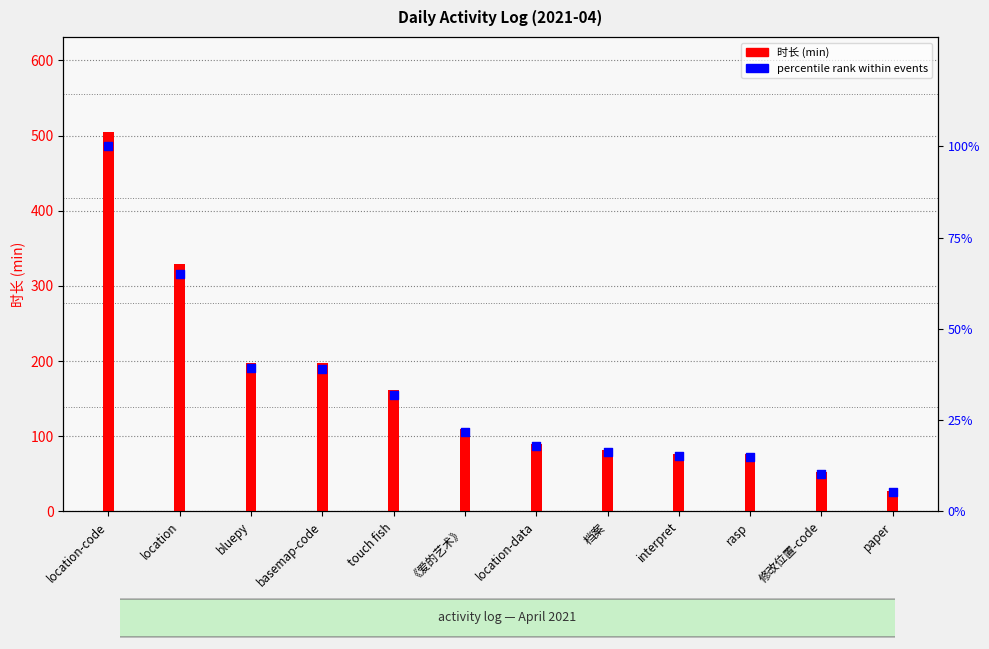

Which series reaches the maximum Y coordinate?

时长 (min)